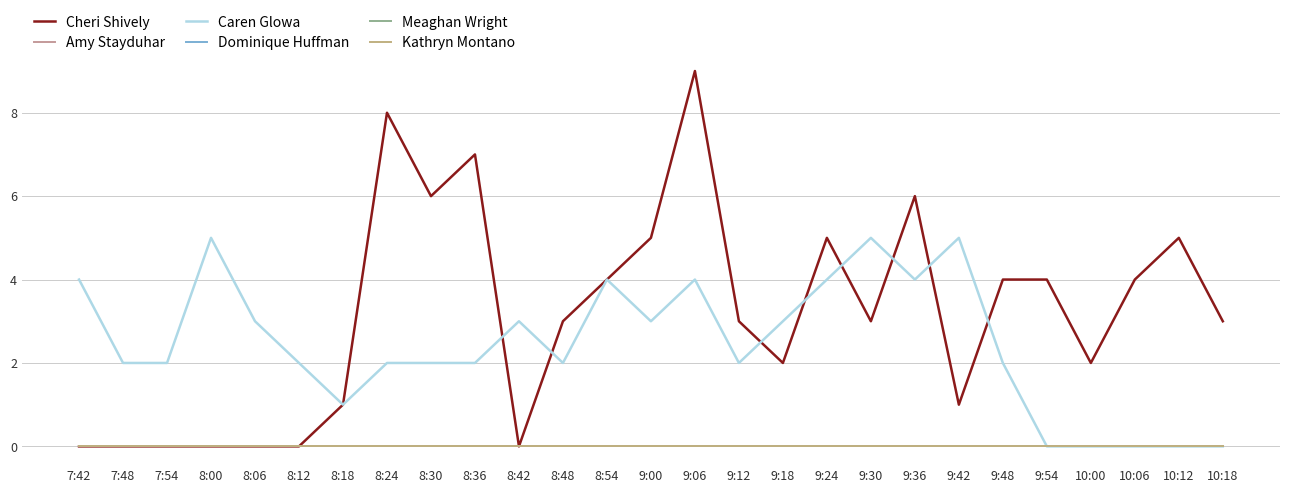

Is this an area chart (filled region under the line)?

No